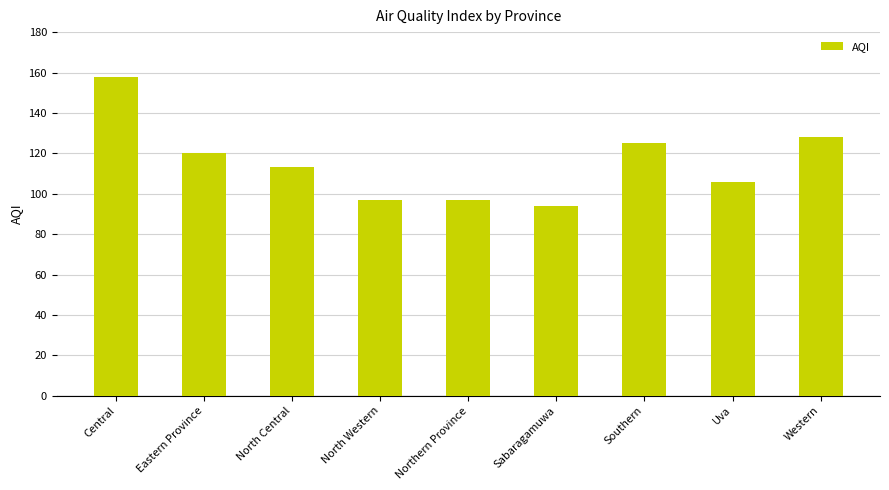

What position from the left is Southern?

7